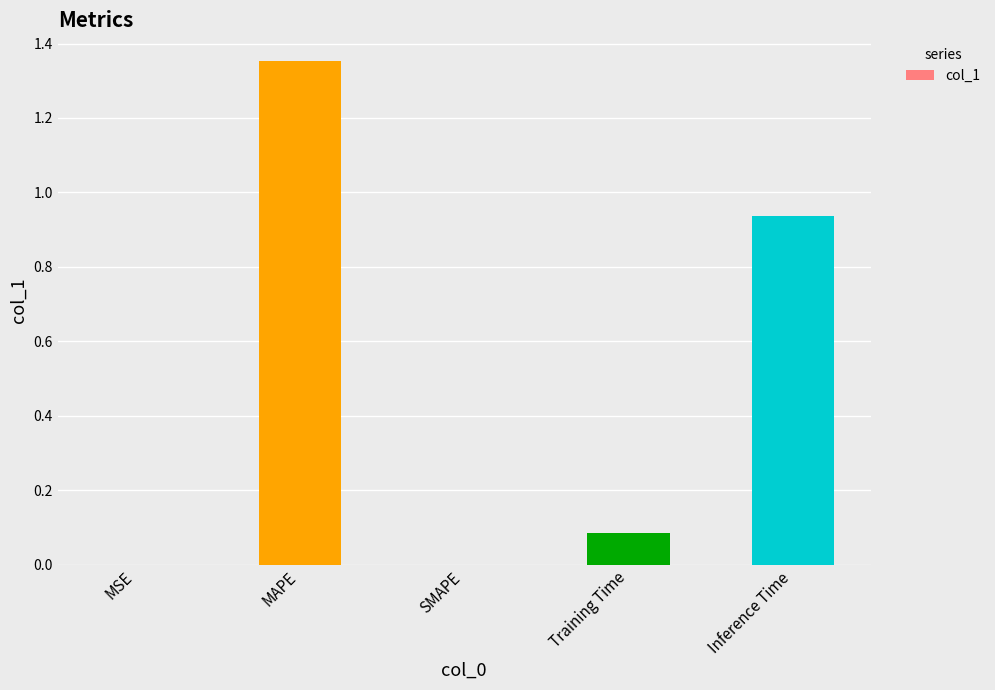

What is the sum of all values?

2.4